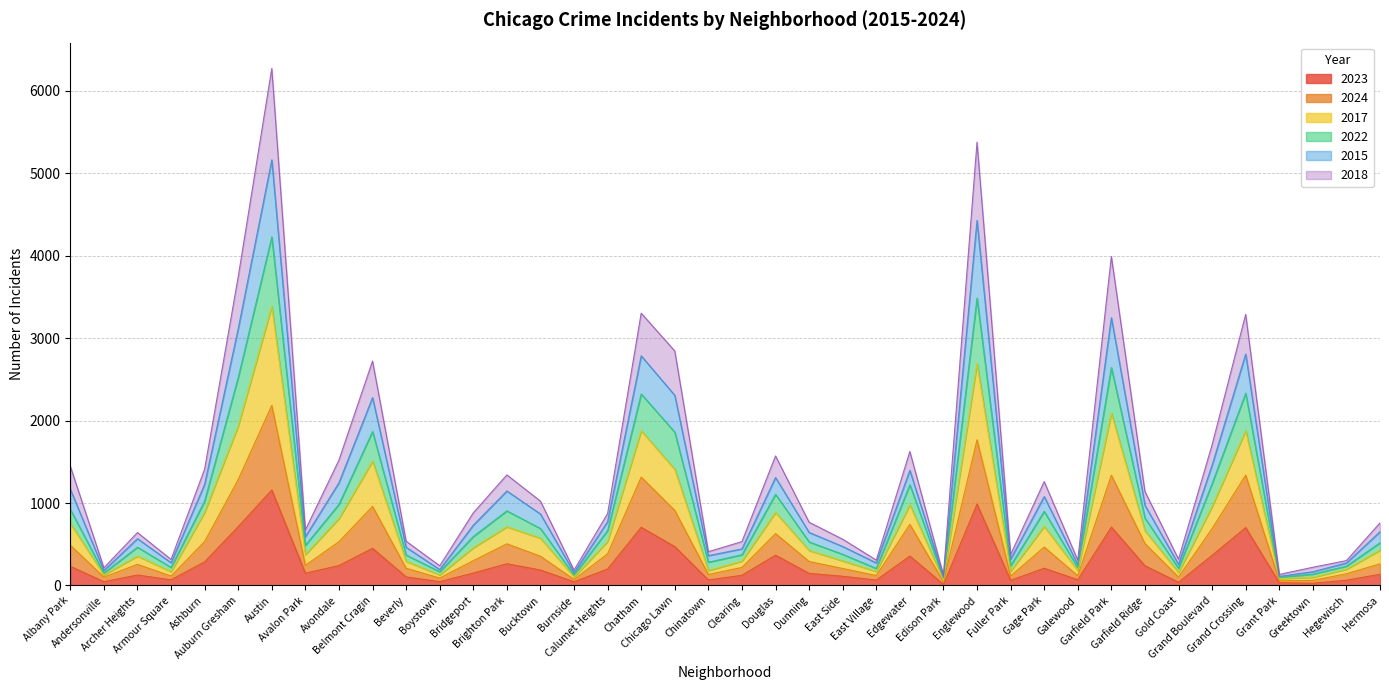

True or false: 2023 and 2018 intersect in this chart.

False